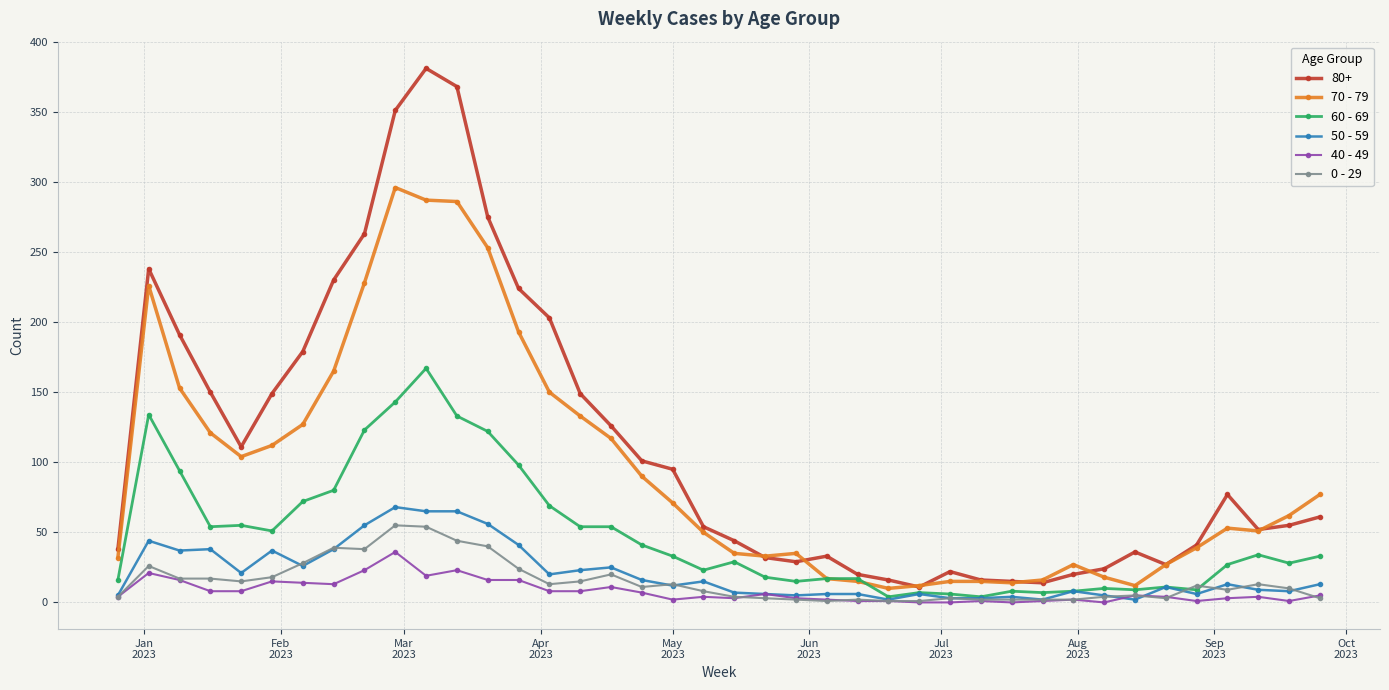

Which series has the widest spread of values?

80+